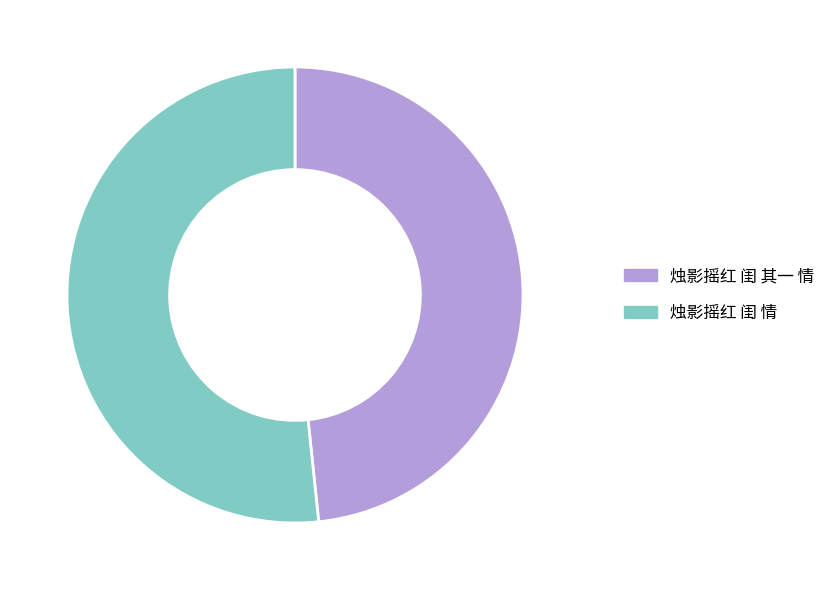

Which category has the smallest portion of the pie?

烛影摇红 闺 其一 情